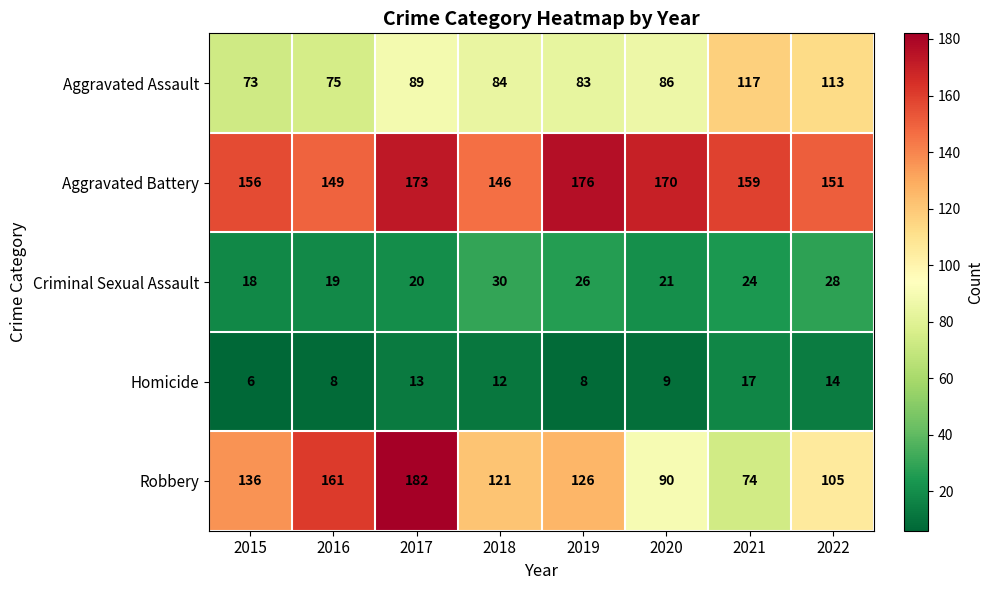

True or false: Aggravated Assault has a value of 154 at 2017.

False